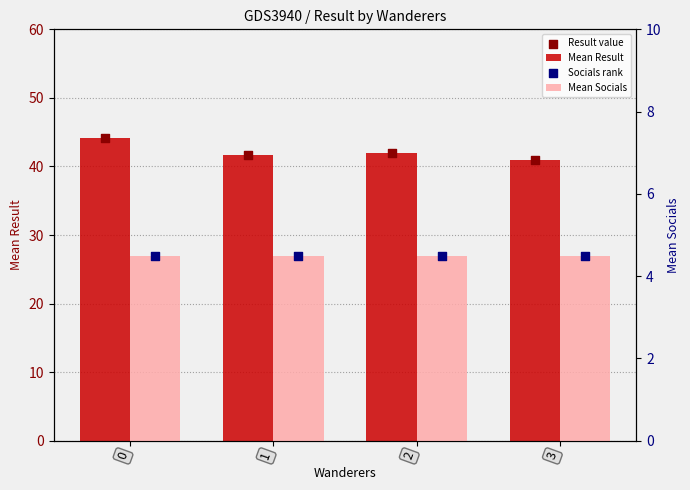

What are all the series names shown in the legend?

Mean Result, Result value, Mean Socials, Socials rank